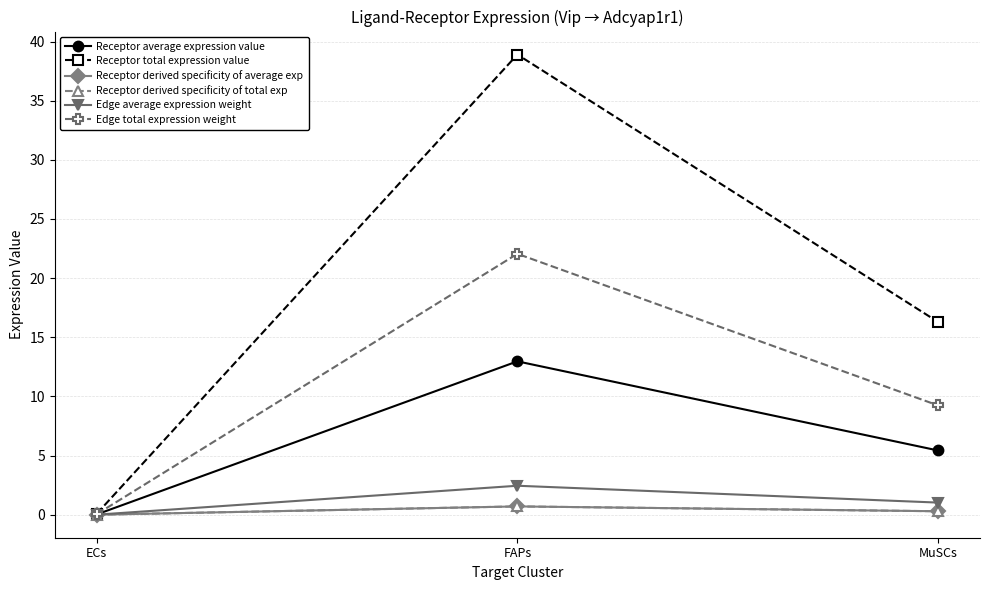

Is this an area chart (filled region under the line)?

No